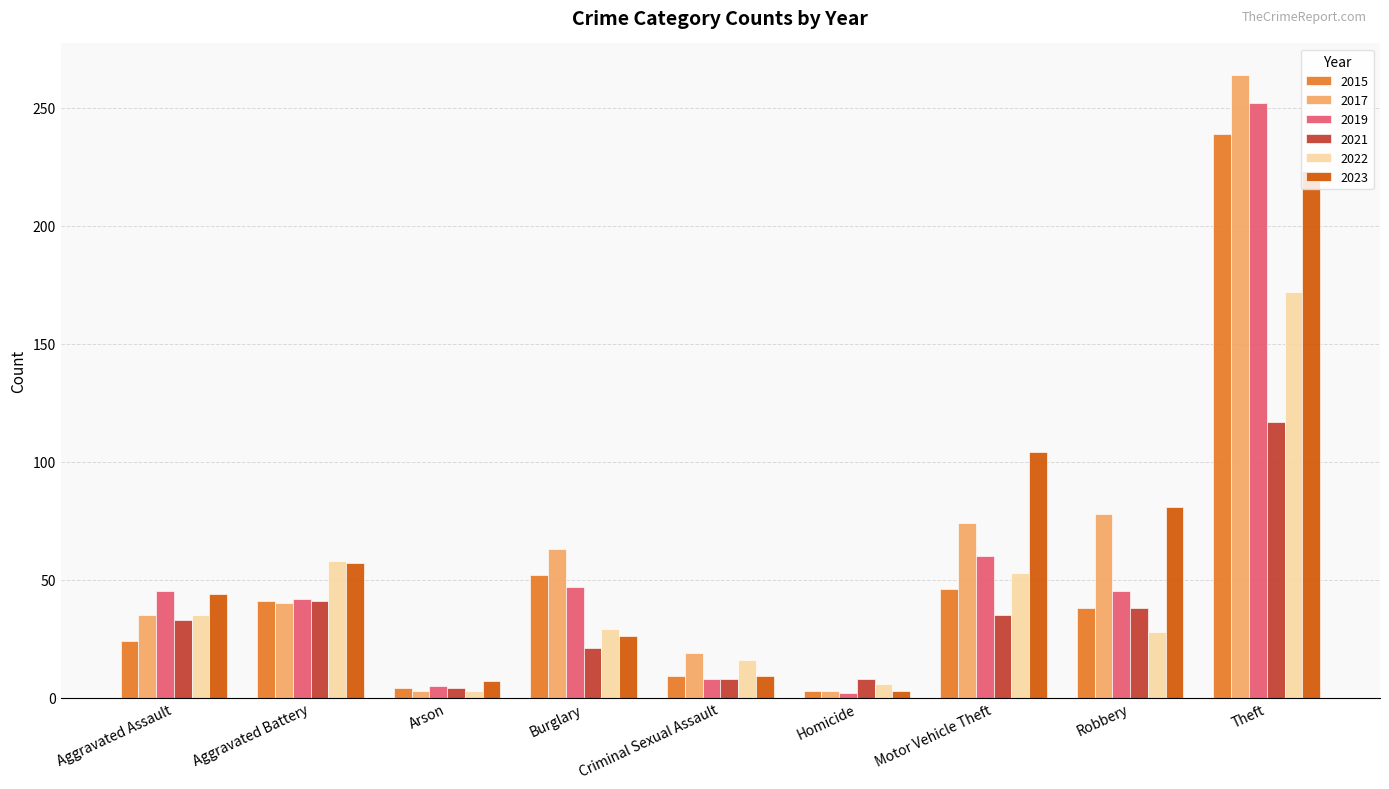

Between Homicide and Motor Vehicle Theft, which series saw the biggest shift?

2023